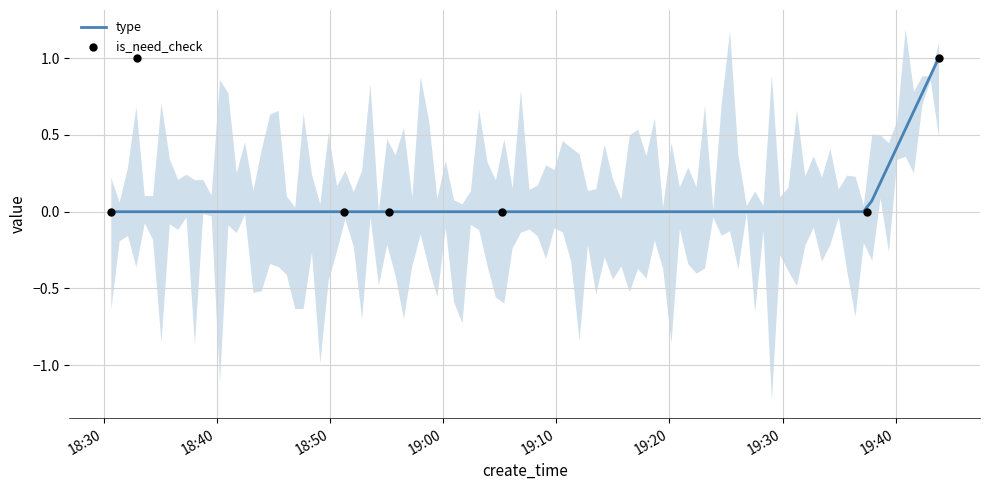

Between 2024-04-03 18:30:38 and 2024-04-03 19:37:26, which is larger?

2024-04-03 18:30:38